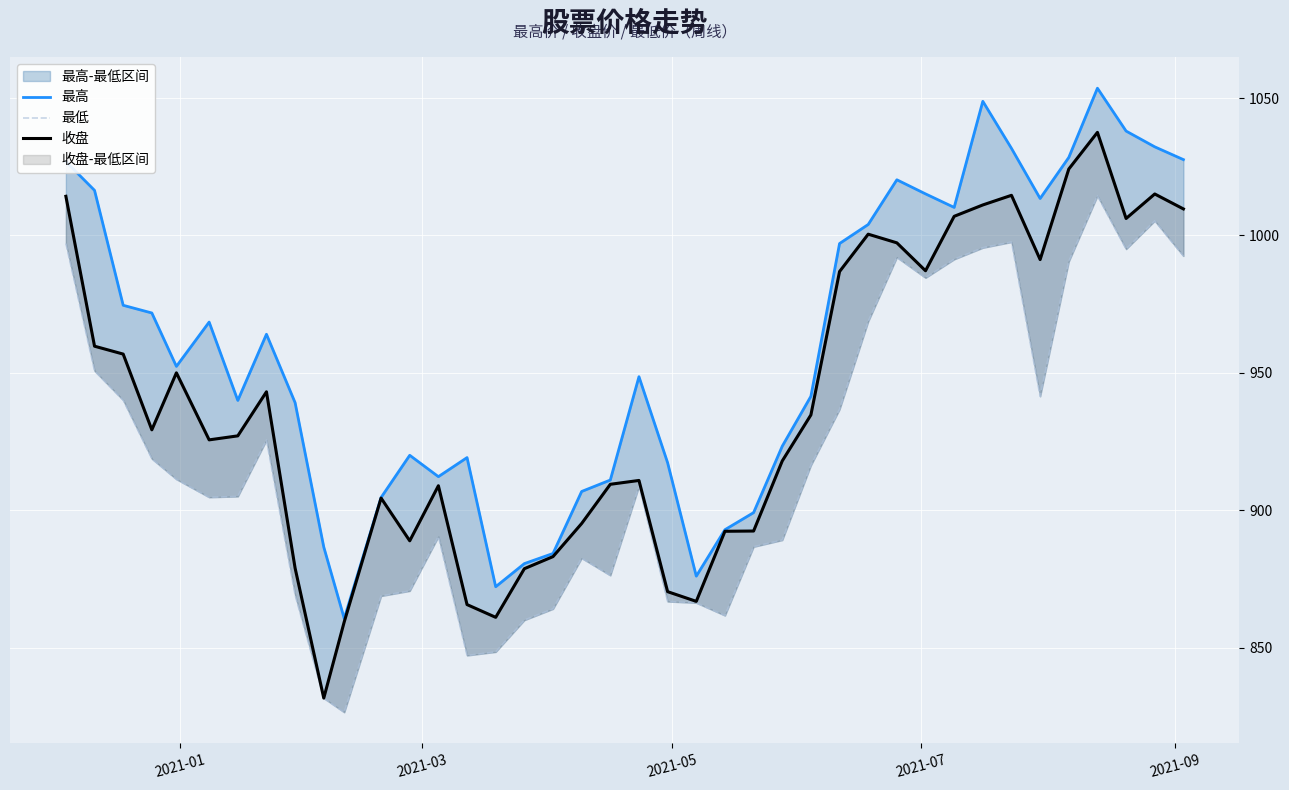

True or false: 最高 and 收盘 cross at least once.

False